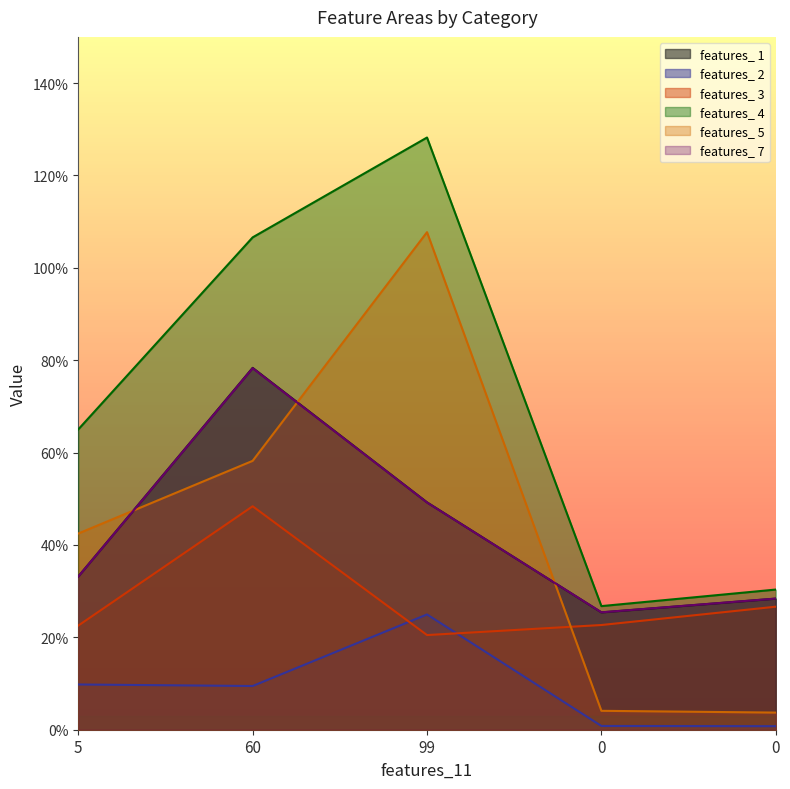

List the labels in order of features_ 5 value, smallest first.

0, 0, 5, 60, 99